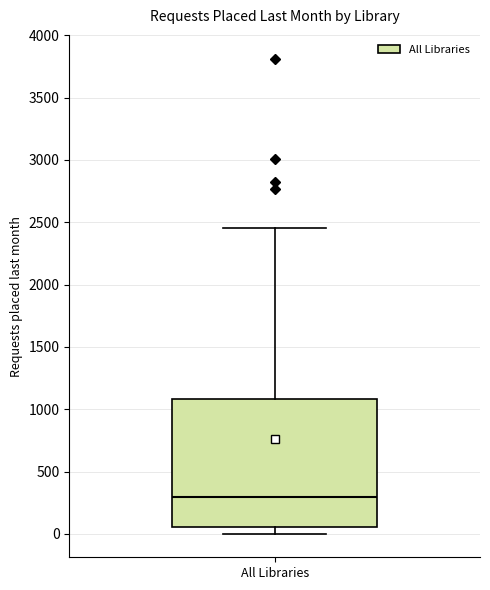

Where is the upper edge of the box for All Libraries on the y-axis? The values are not printed on the chart, so give them approximately, as read against the axis.

1100